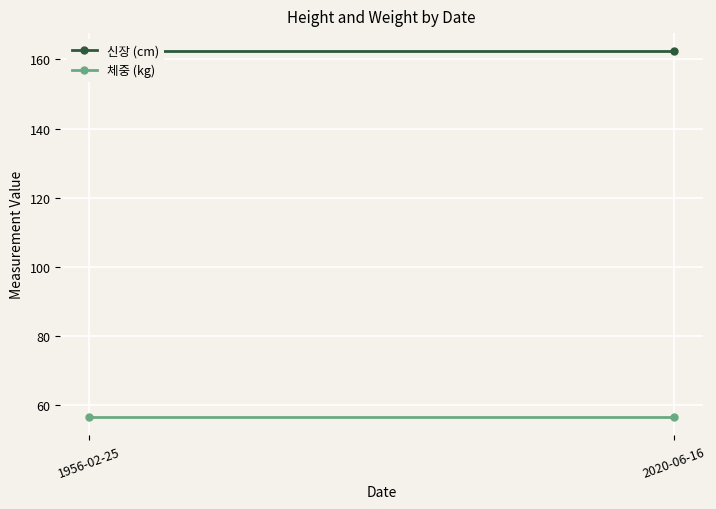

Rank the series by their maximum value, from highest to lowest.

신장 (cm), 체중 (kg)